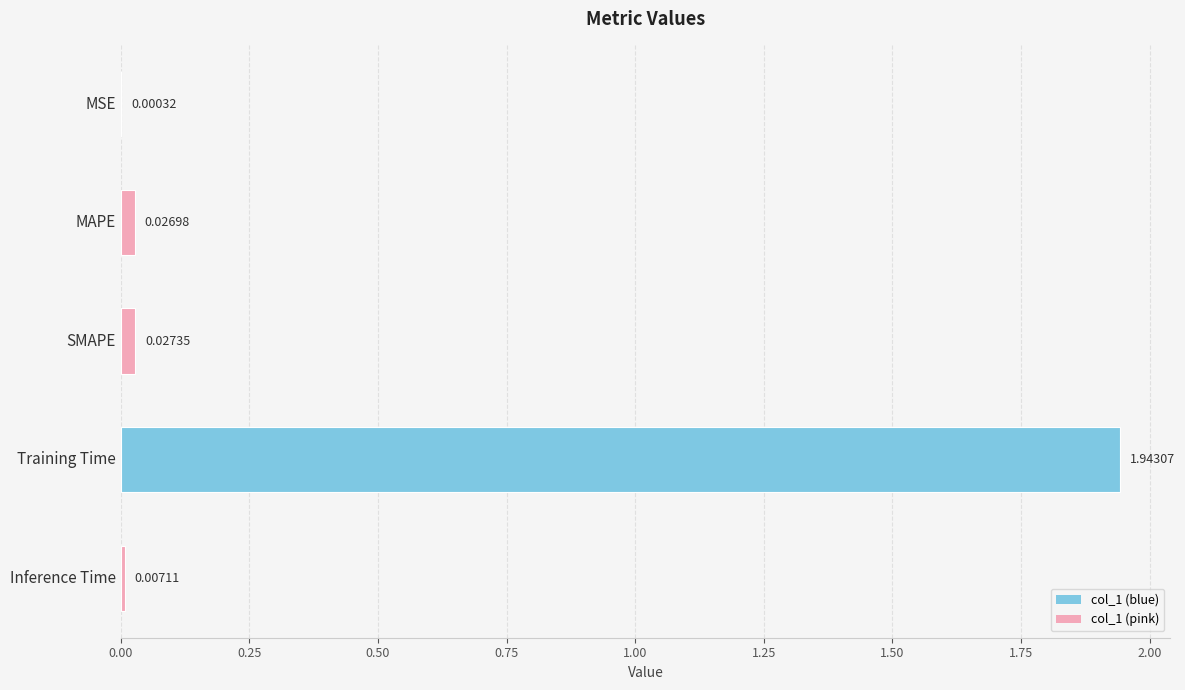

Are the bars horizontal?

Yes